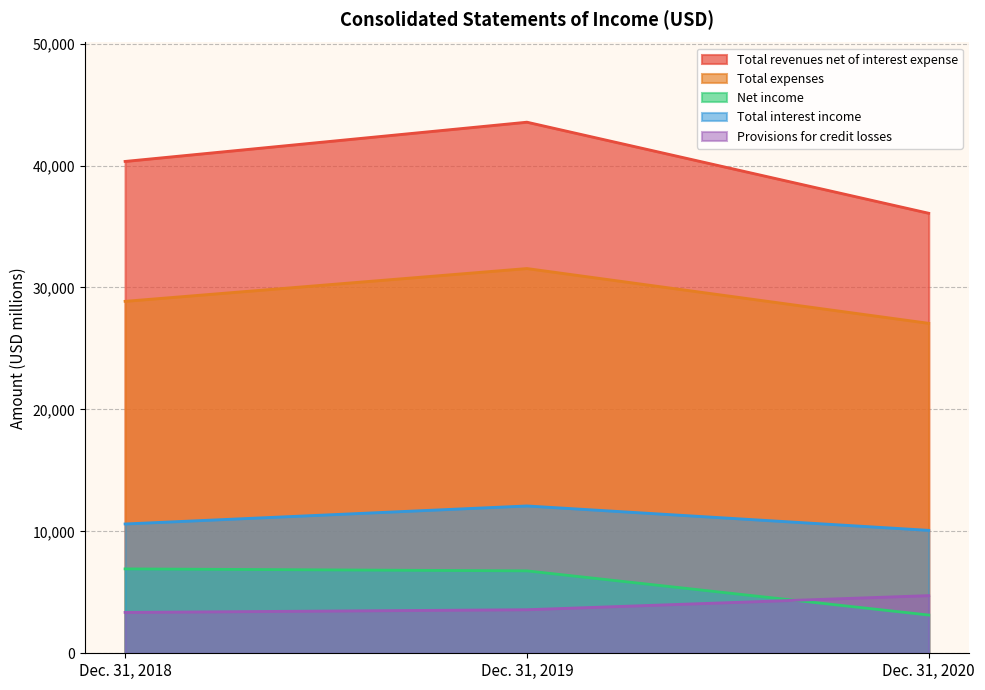

Which has a higher value, Dec. 31, 2018 or Dec. 31, 2019?

Dec. 31, 2019